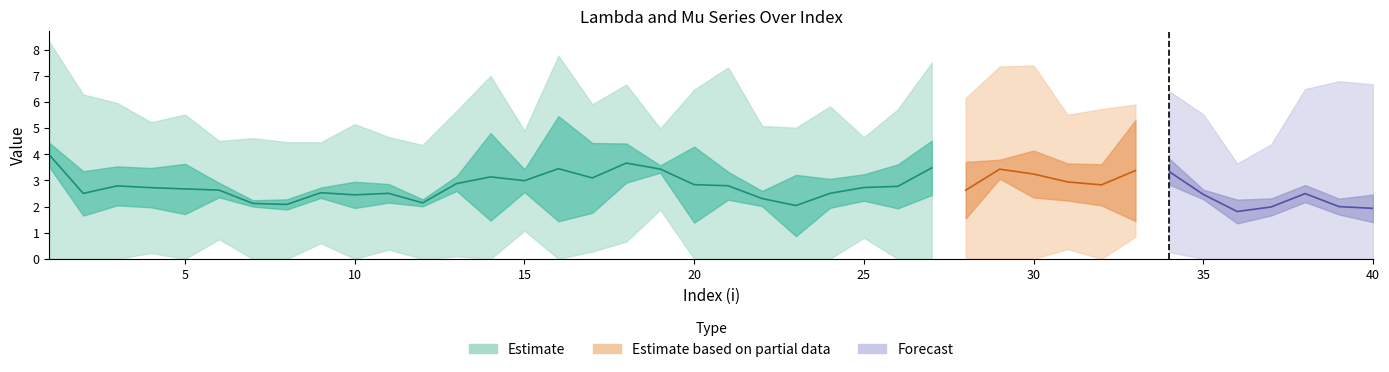

At how many categories does at least one series exceed 2?

39